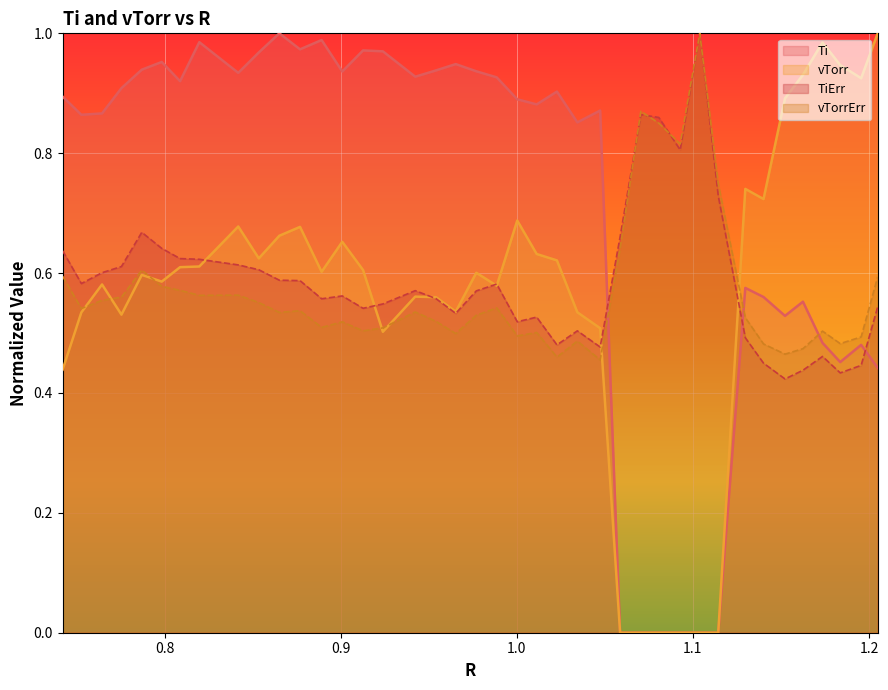

What are all the series names shown in the legend?

Ti, vTorr, TiErr, vTorrErr